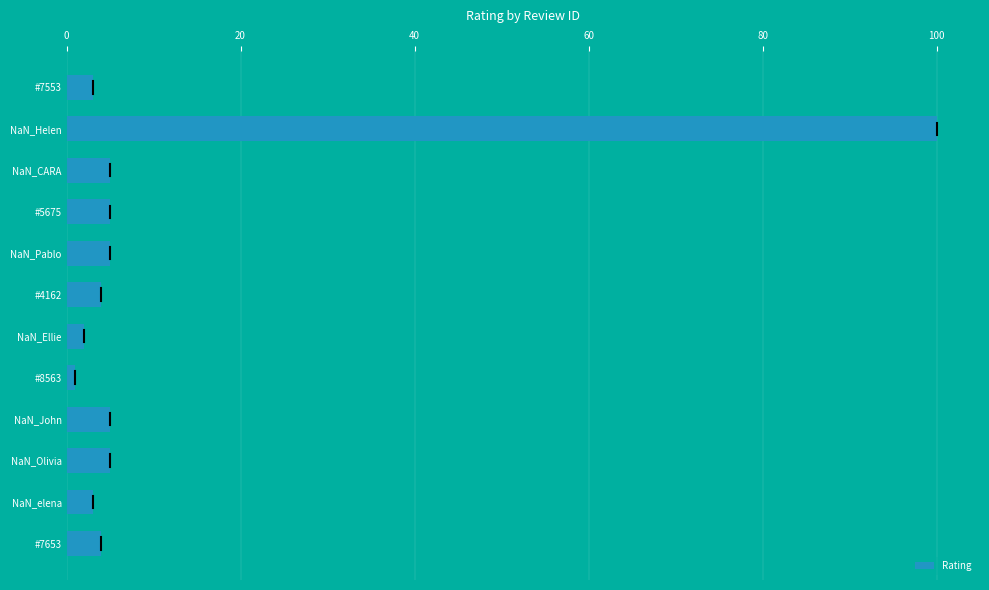

How many series are shown in this chart?

1